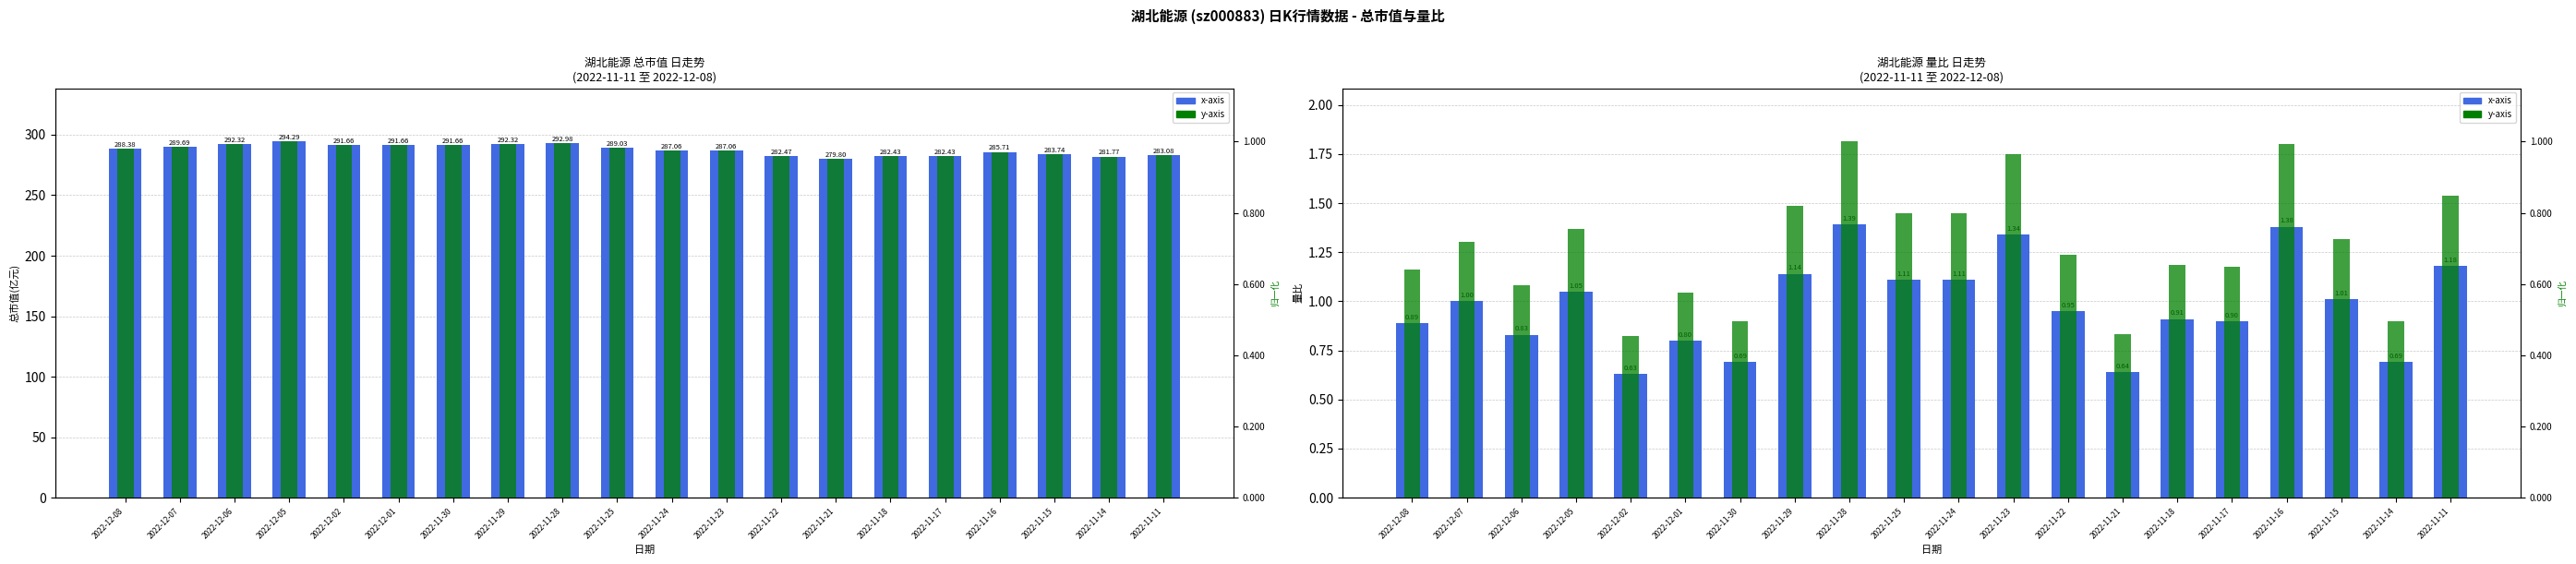

Is the value of 总市值(归一) at 2022-11-28 greater than the value of 总市值(亿元) at 2022-11-28?

No